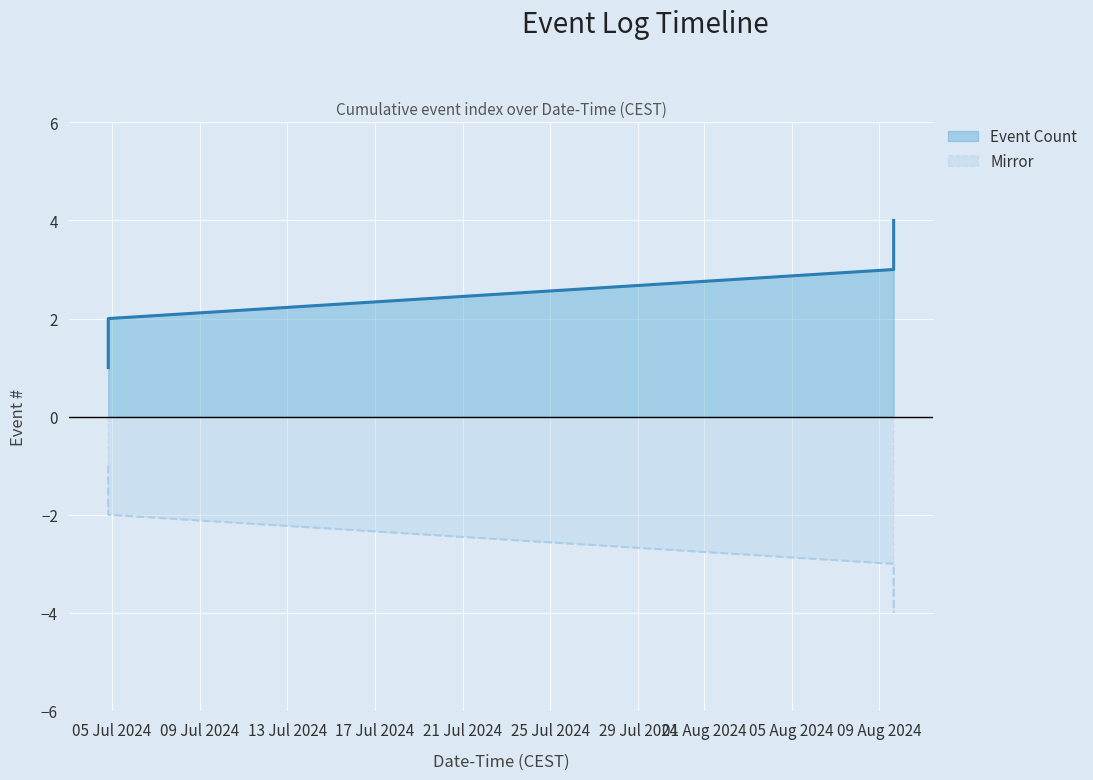

List the series in order of their overall mean, lowest first.

Mirror, Event Count